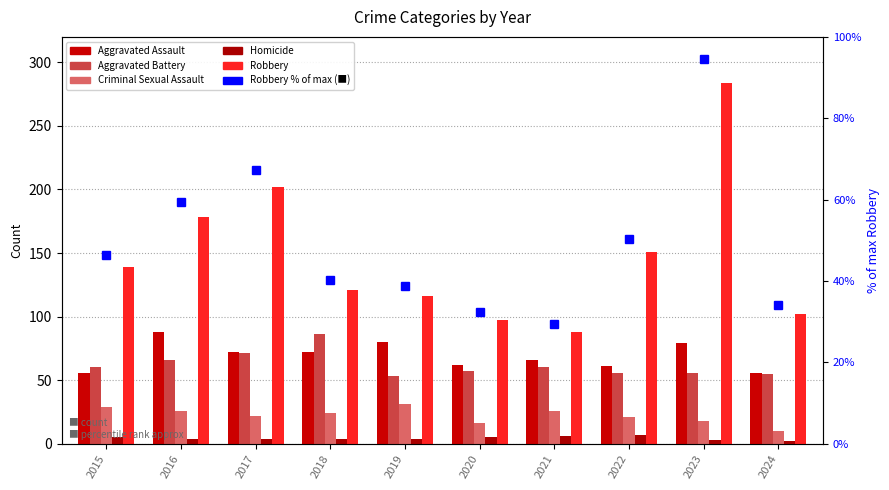

How many series are shown in this chart?

6